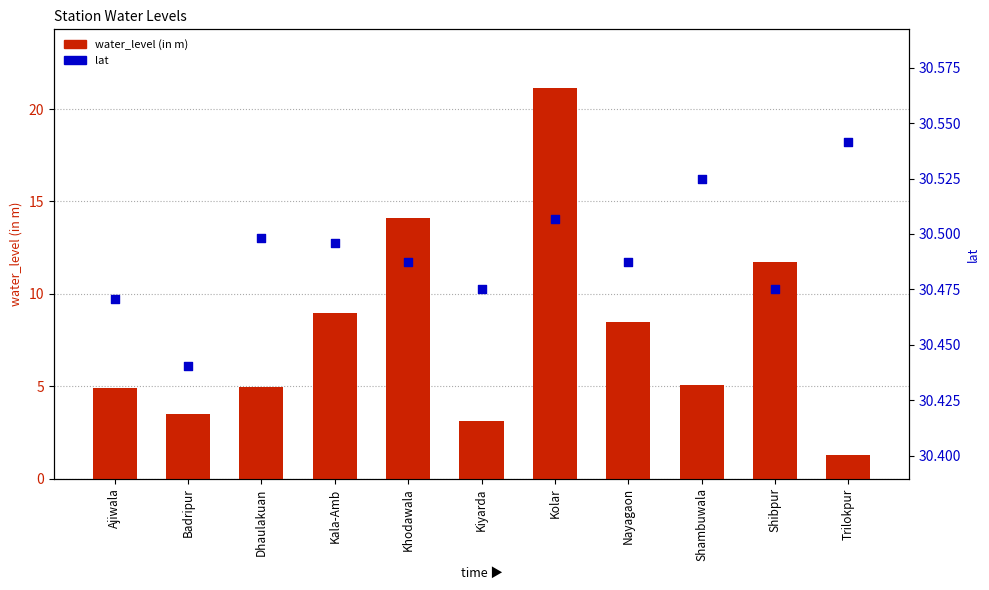

Which series has the largest total across all categories?

lat